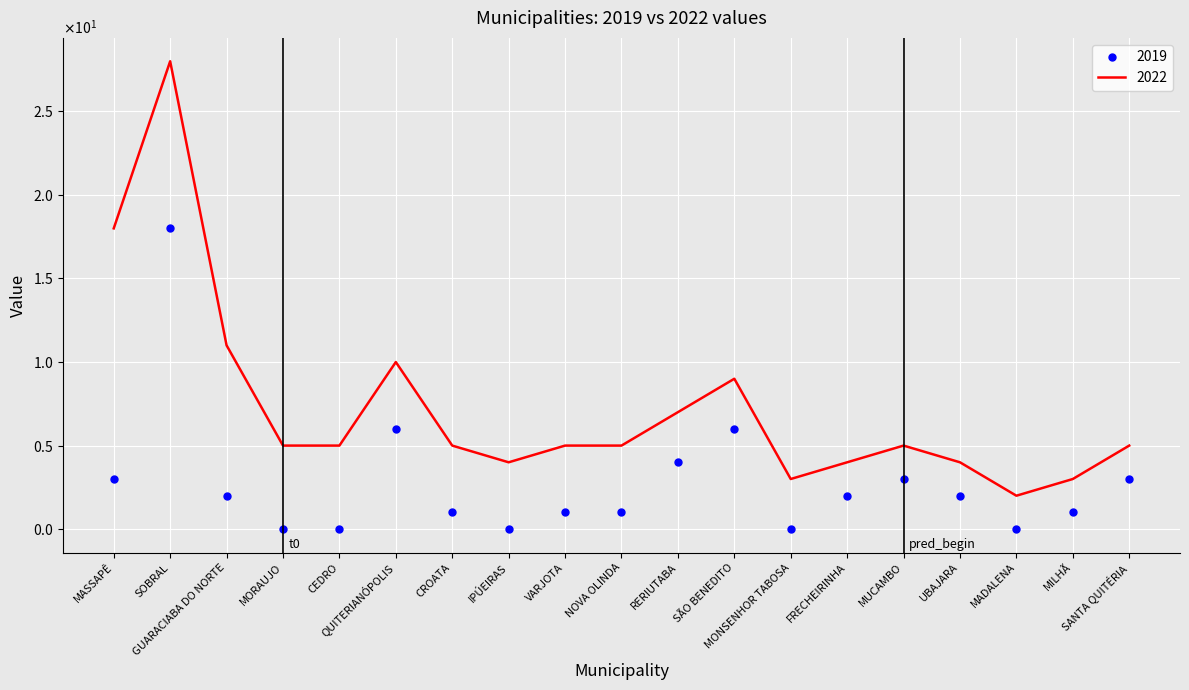

List the labels in order of 2019 value, smallest first.

MORAUJO, CEDRO, IPÚEIRAS, MONSENHOR TABOSA, MADALENA, CROATA, VARJOTA, NOVA OLINDA, MILHÃ, GUARACIABA DO NORTE, FRECHEIRINHA, UBAJARA, MASSAPÊ, MUCAMBO, SANTA QUITÉRIA, RERIUTABA, QUITERIANÓPOLIS, SÃO BENEDITO, SOBRAL